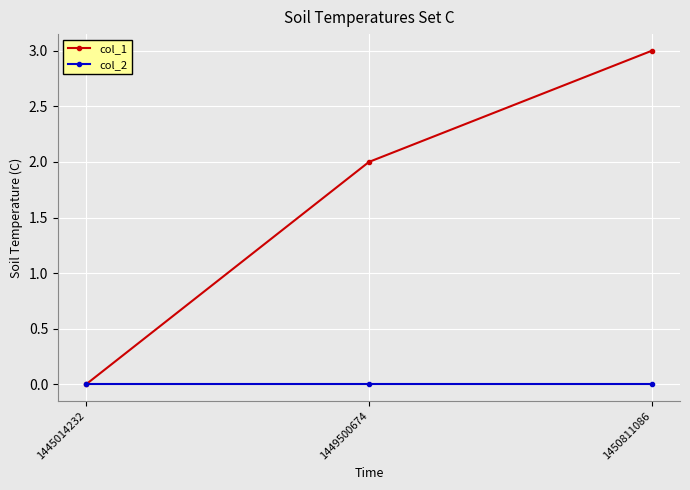

At which label does col_1 reach its peak?

1450811086